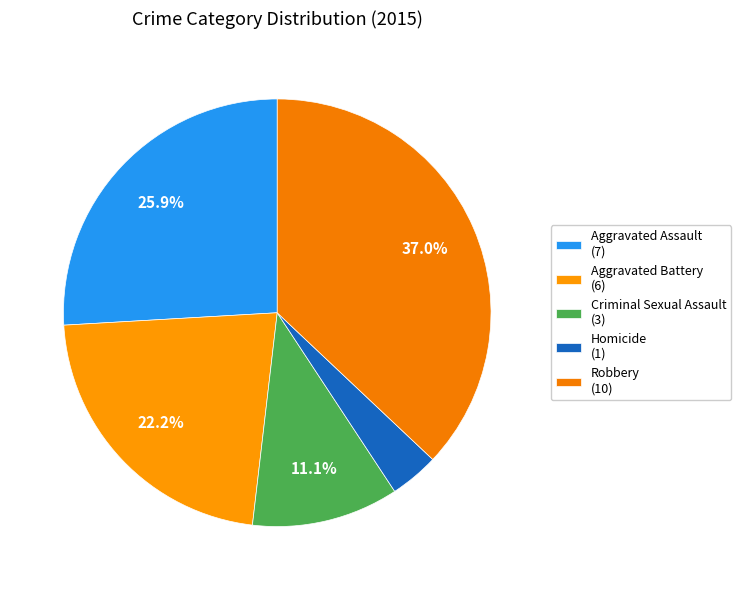

How many segments does this pie chart have?

5